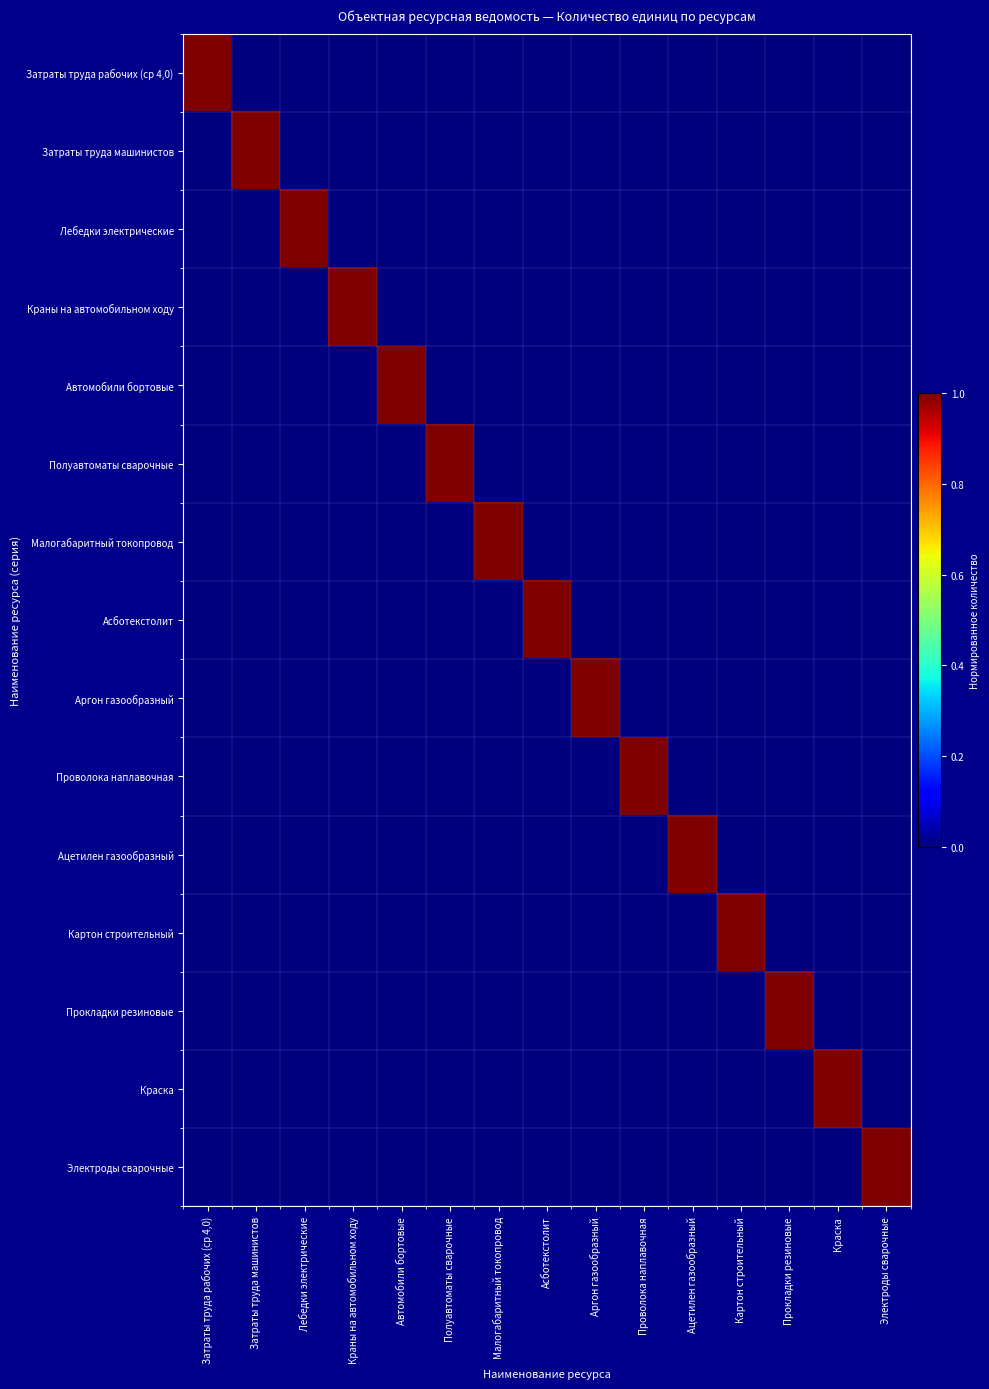

Which series has the largest total across all categories?

Затраты труда рабочих (ср 4,0)